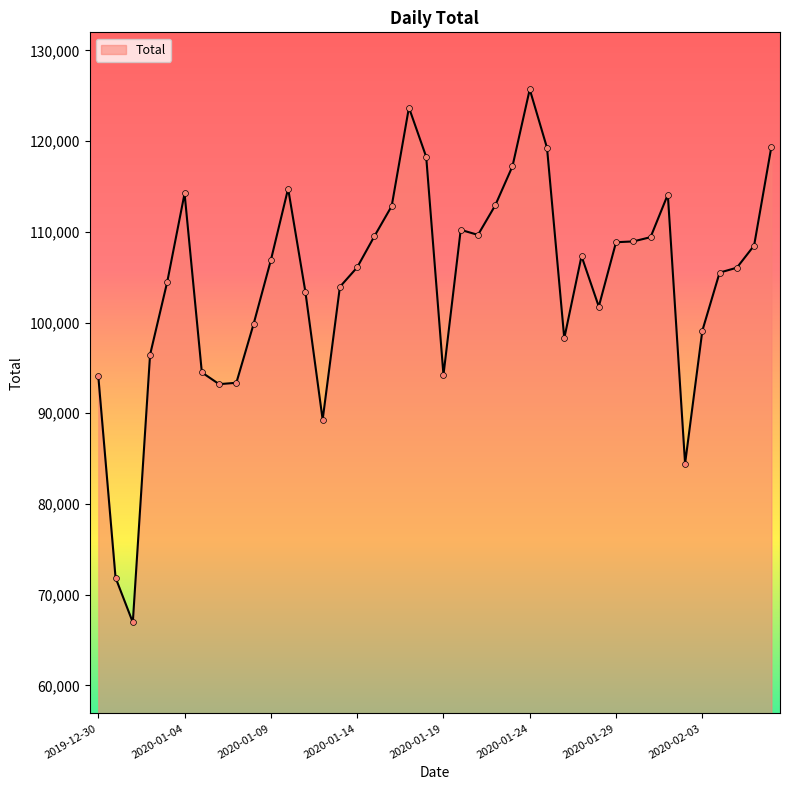

What is the maximum value shown in the chart?

125712